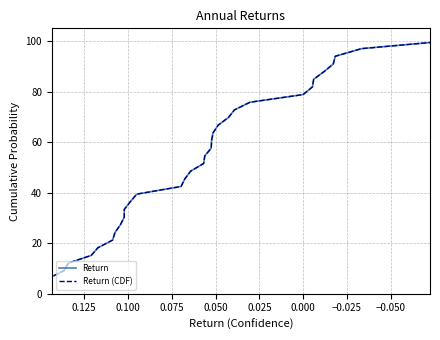

How many lines are shown in the chart?

2